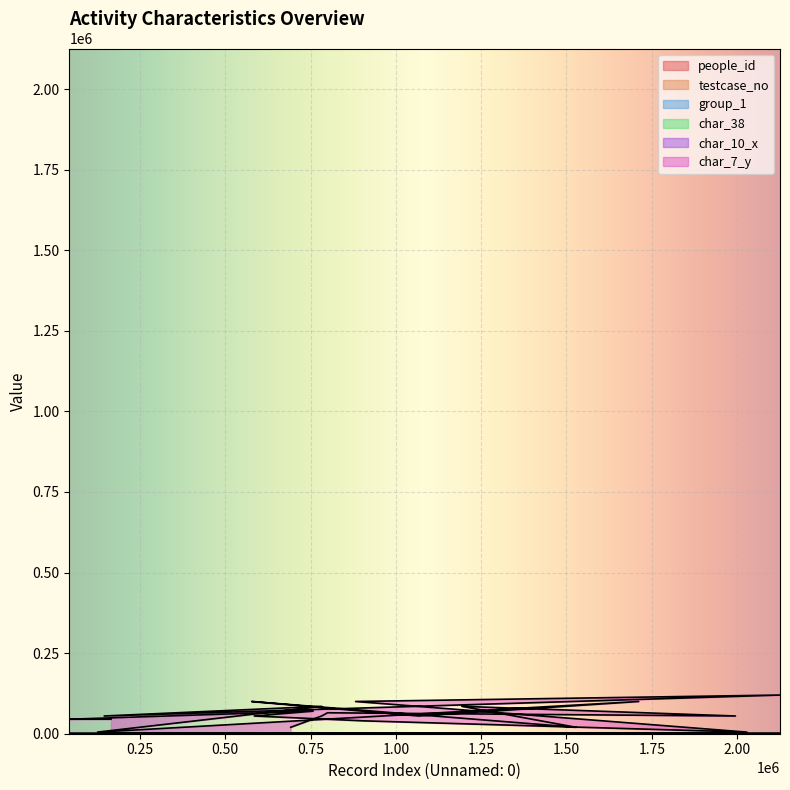

True or false: group_1 has a value of 8.7 at 691867.

False